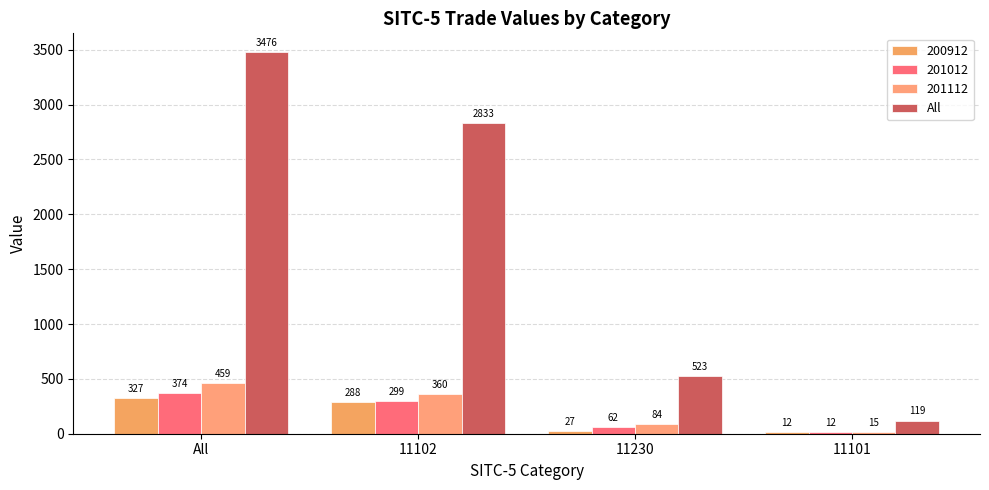

Does the chart contain stacked bars?

No